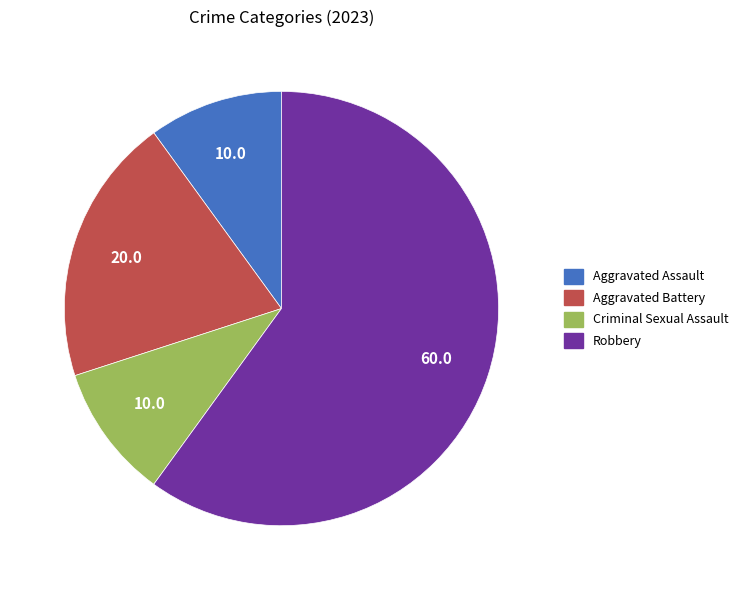

Which slice is the largest?

Robbery